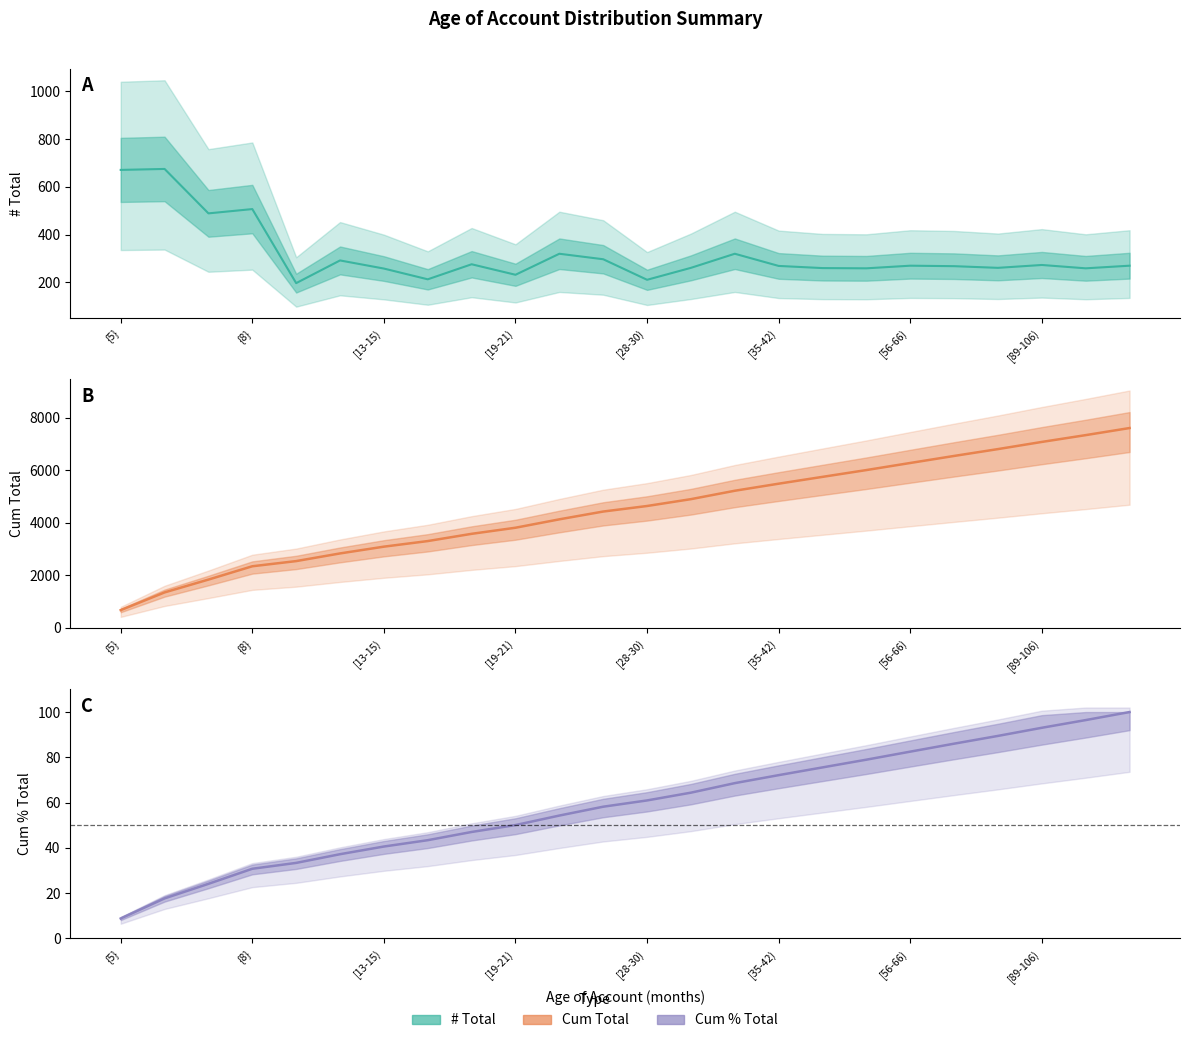

The Cum Total series shows 841.0 at (8-11). True or false?

False